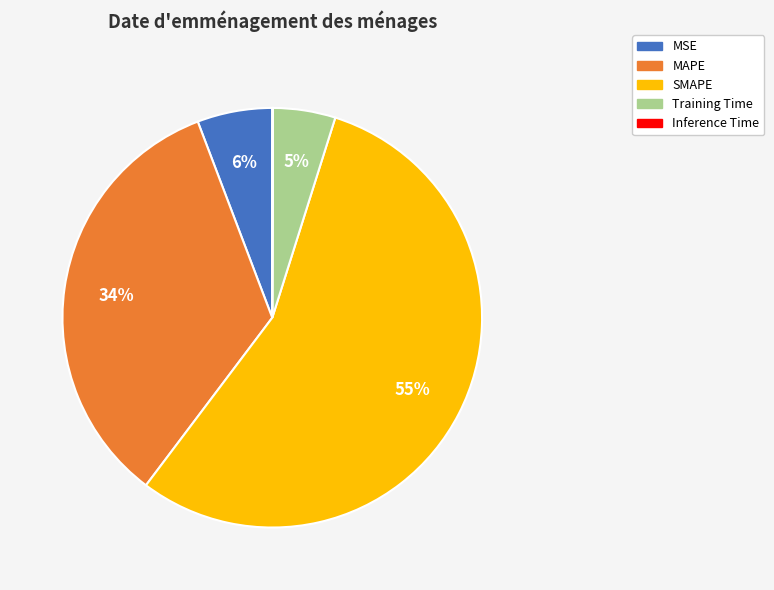

To the nearest percent, what is the difference between the largest and smallest slice percentages?

55%